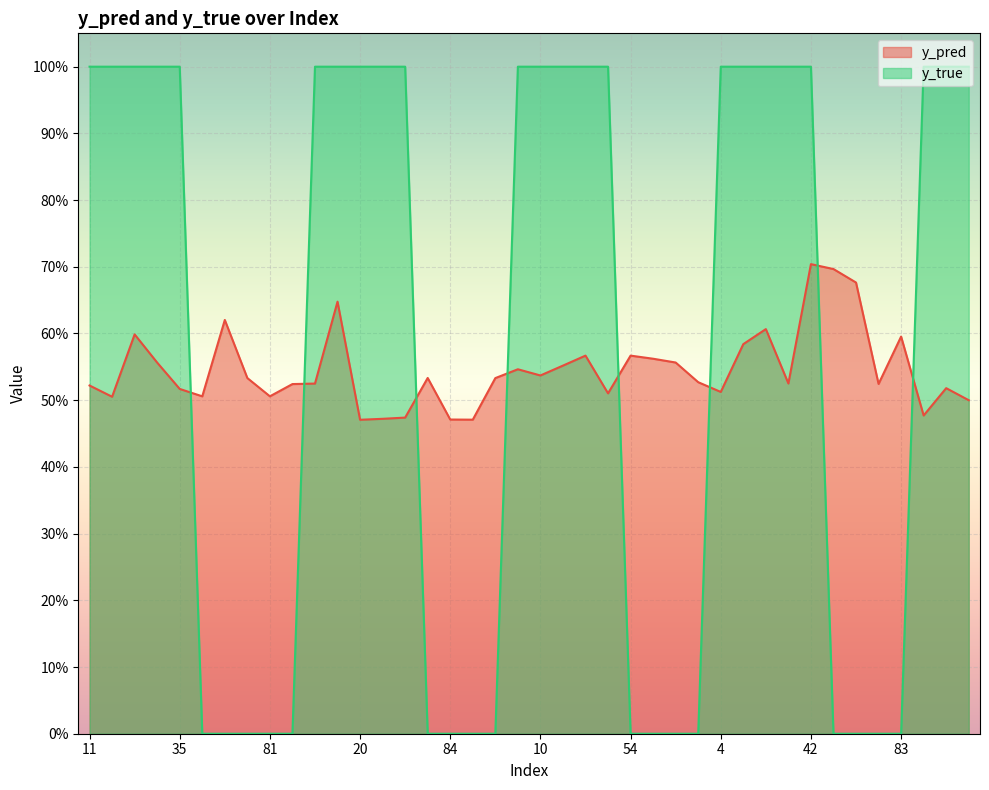

What is the maximum value shown in the chart?

1.0